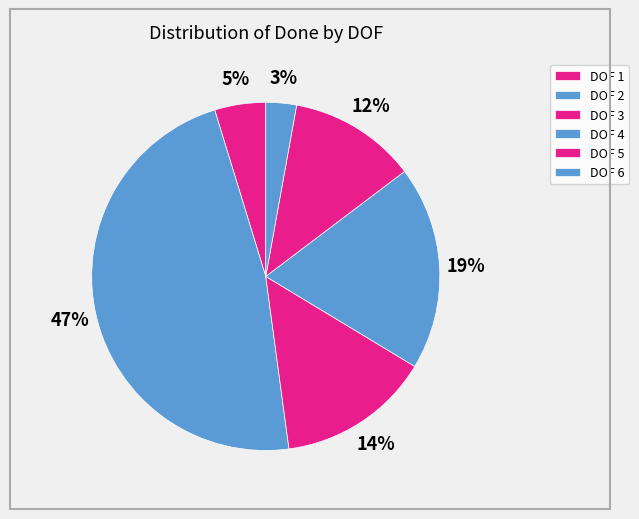

Which slice is the largest?

DOF 2